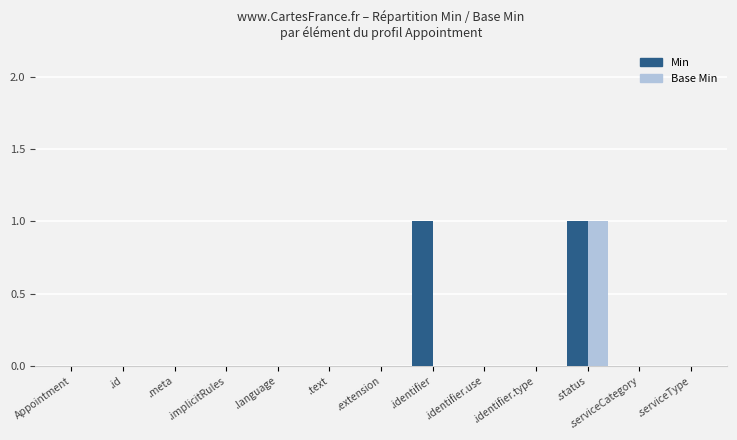

At which category is the sum across all series the highest?

.status